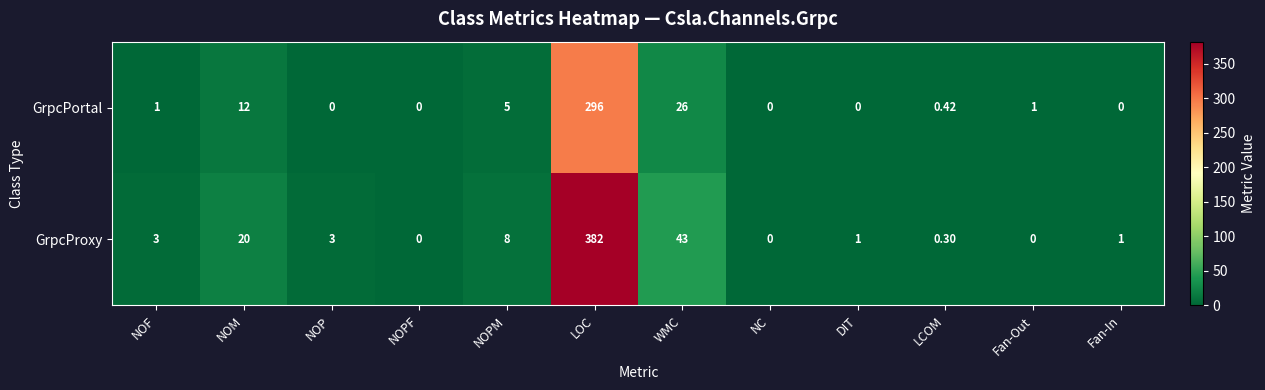

Which series has the widest spread of values?

GrpcProxy